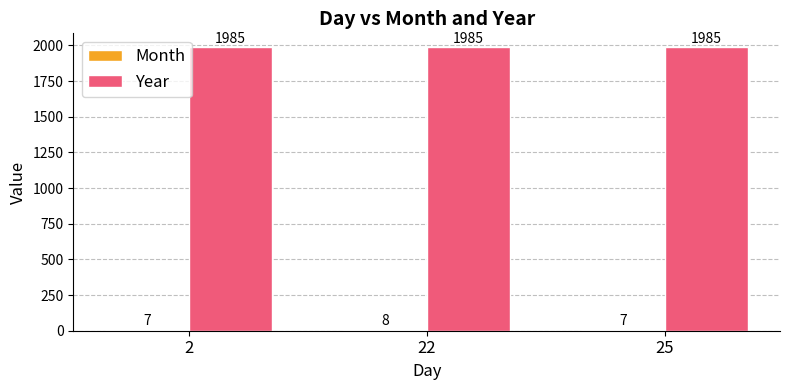

What is the minimum value shown in the chart?

7.0